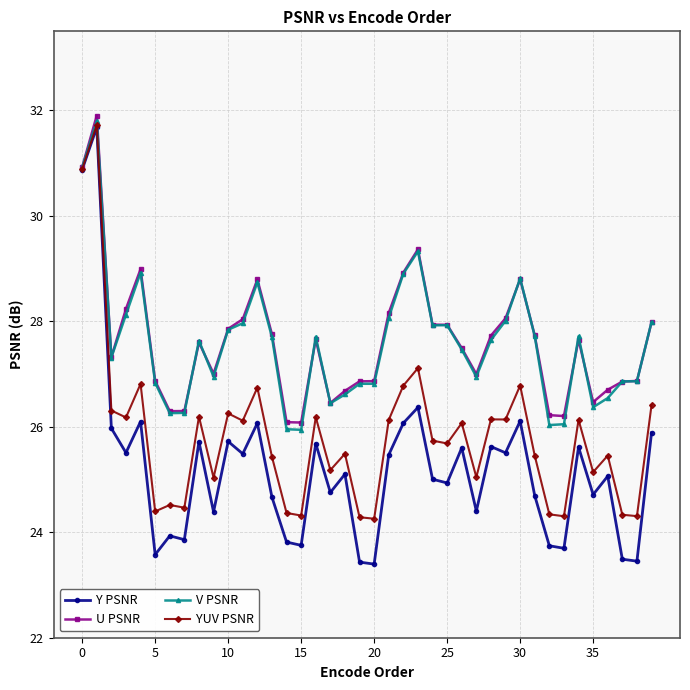

What is the value of the Y PSNR point at the 29th from the left?

25.6